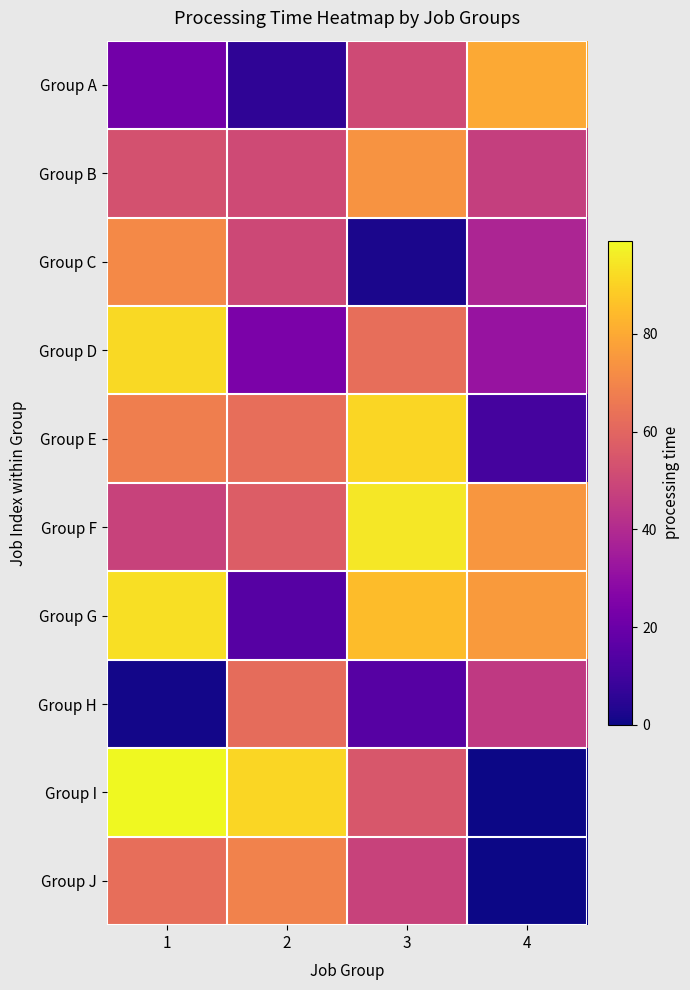

Reading left to right, what are all the values shown in this chart?

Group A: 1=22	2=6	3=51	4=80
Group B: 1=53	2=51	3=74	4=47
Group C: 1=71	2=50	3=2	4=38
Group D: 1=92	2=24	3=63	4=32
Group E: 1=68	2=63	3=91	4=11
Group F: 1=48	2=57	3=95	4=75
Group G: 1=93	2=15	3=85	4=76
Group H: 1=1	2=62	3=15	4=45
Group I: 1=99	2=91	3=55	4=0
Group J: 1=63	2=69	3=48	4=0